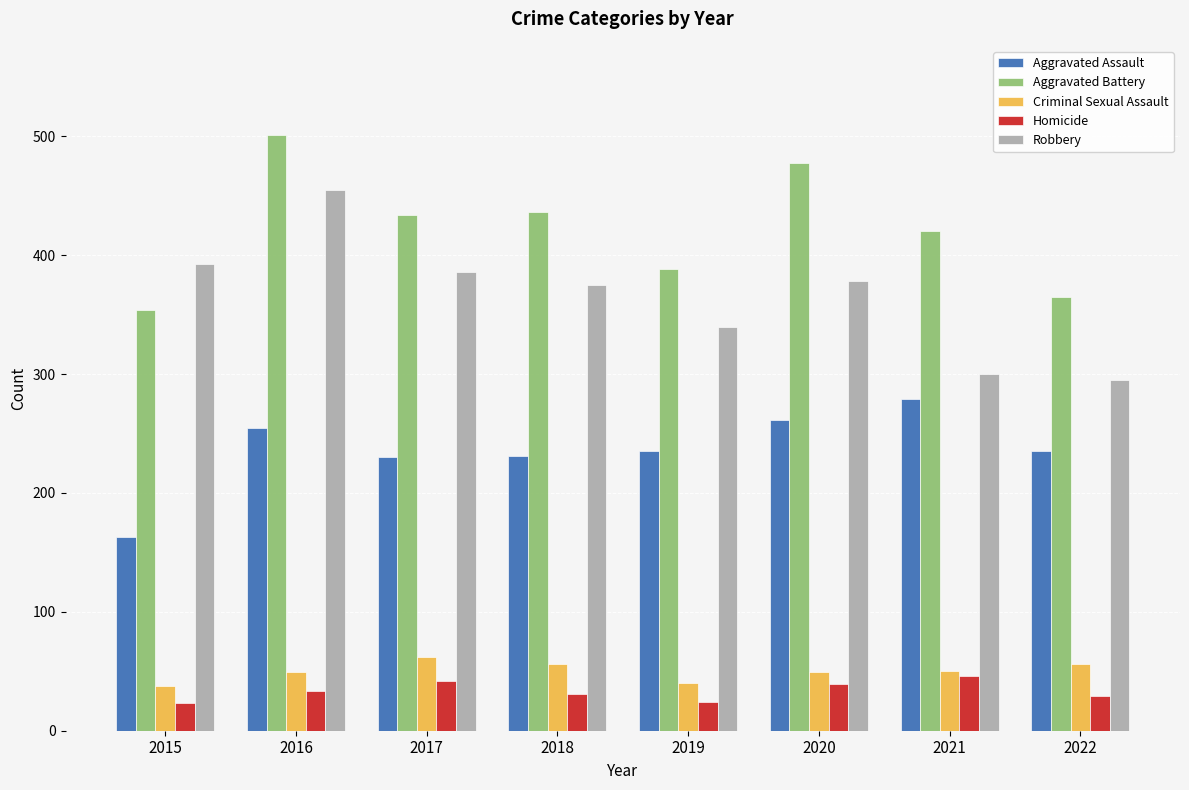

Count the number of categories in the chart.

8